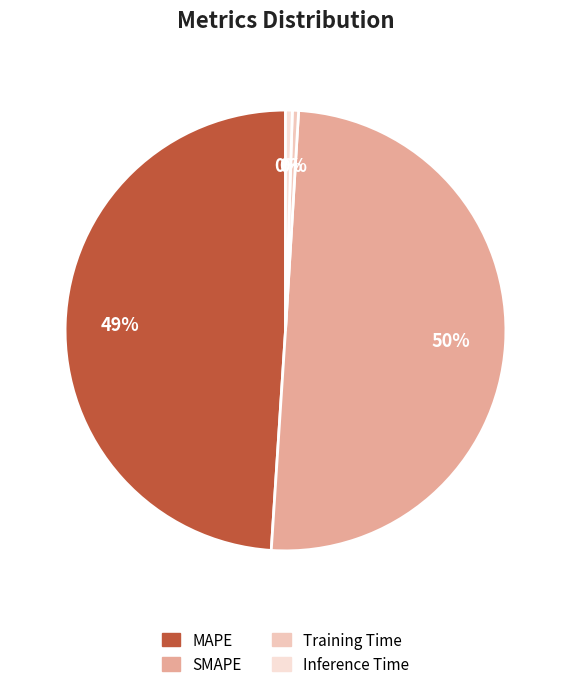

How many slices are in this pie chart?

4